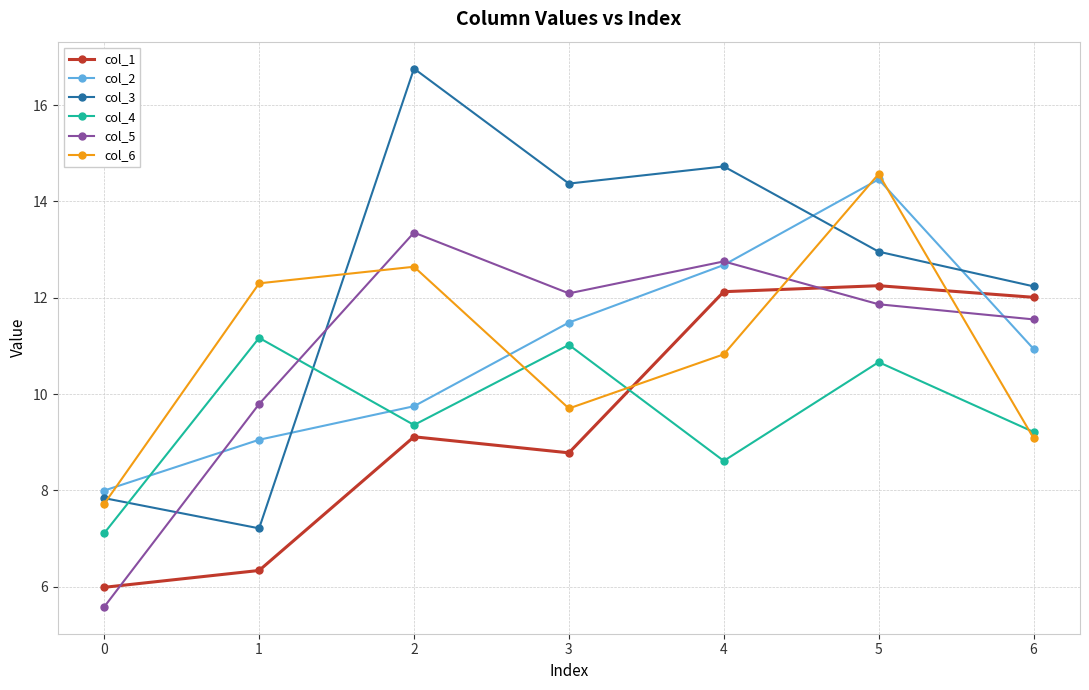

In col_6, how many points are higher than both neighbors (excluding endpoints)?

2